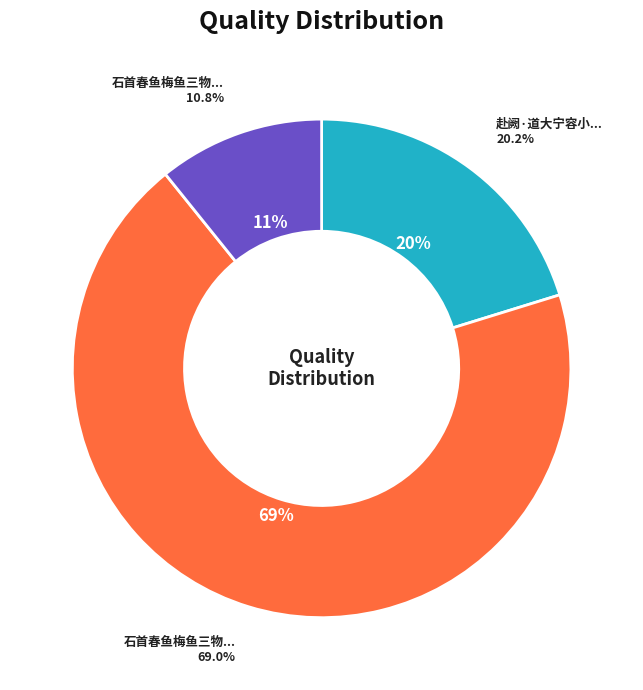

Which slice is the largest?

石首春鱼梅鱼三物形状如一而大小不同尔因赋长篇